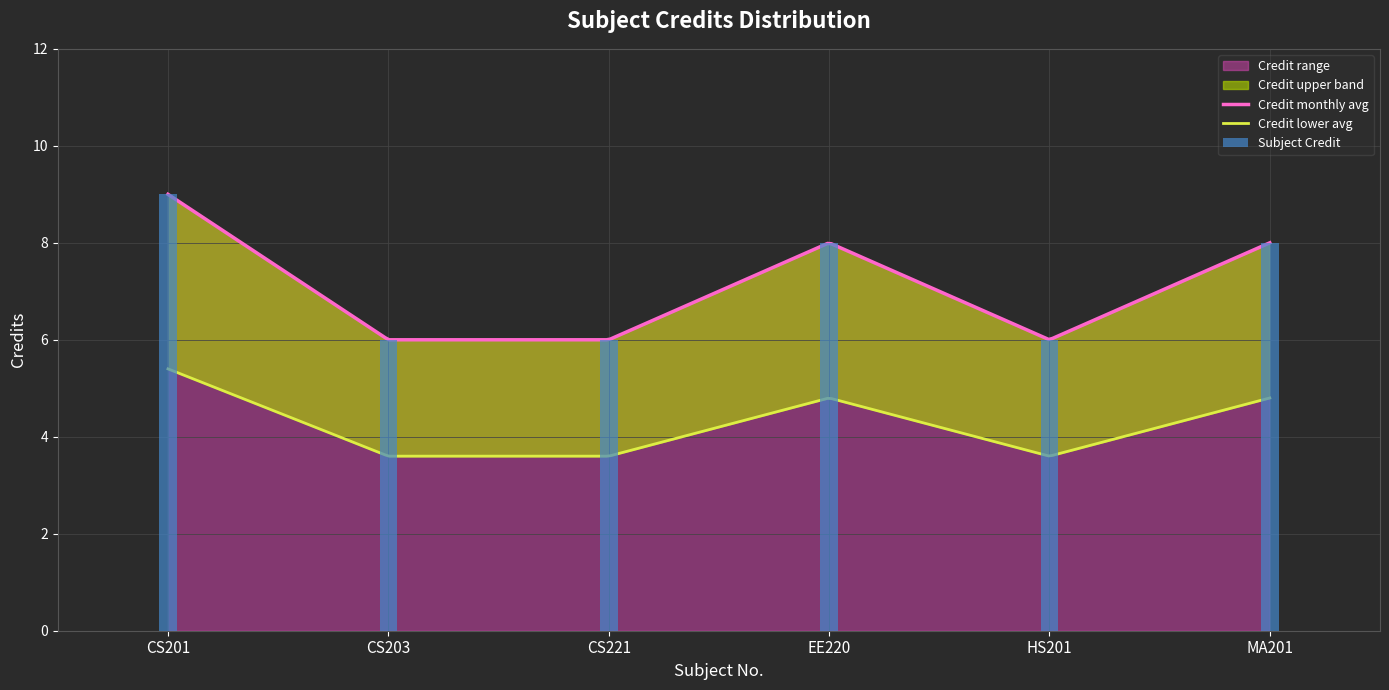

Which category has the lowest value across all series?

CS203